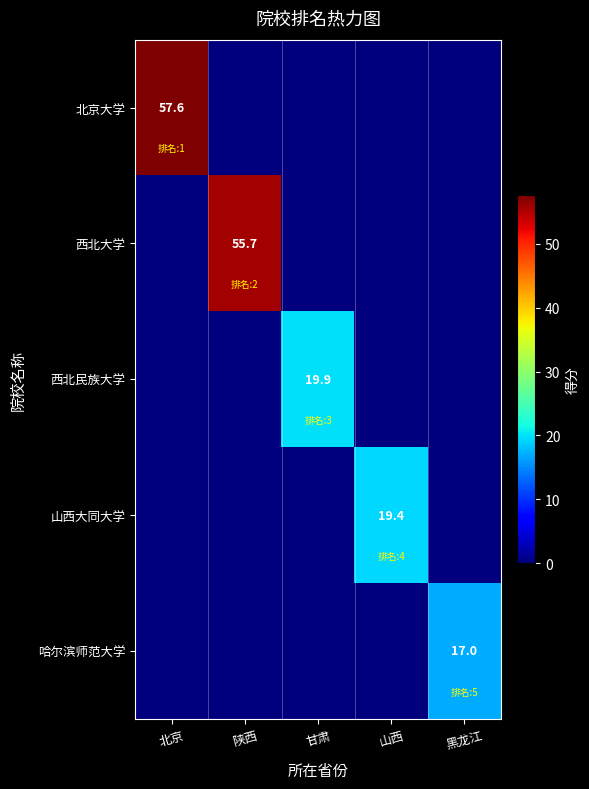

The value of 西北大学 at 陕西 is 16.1. True or false?

False